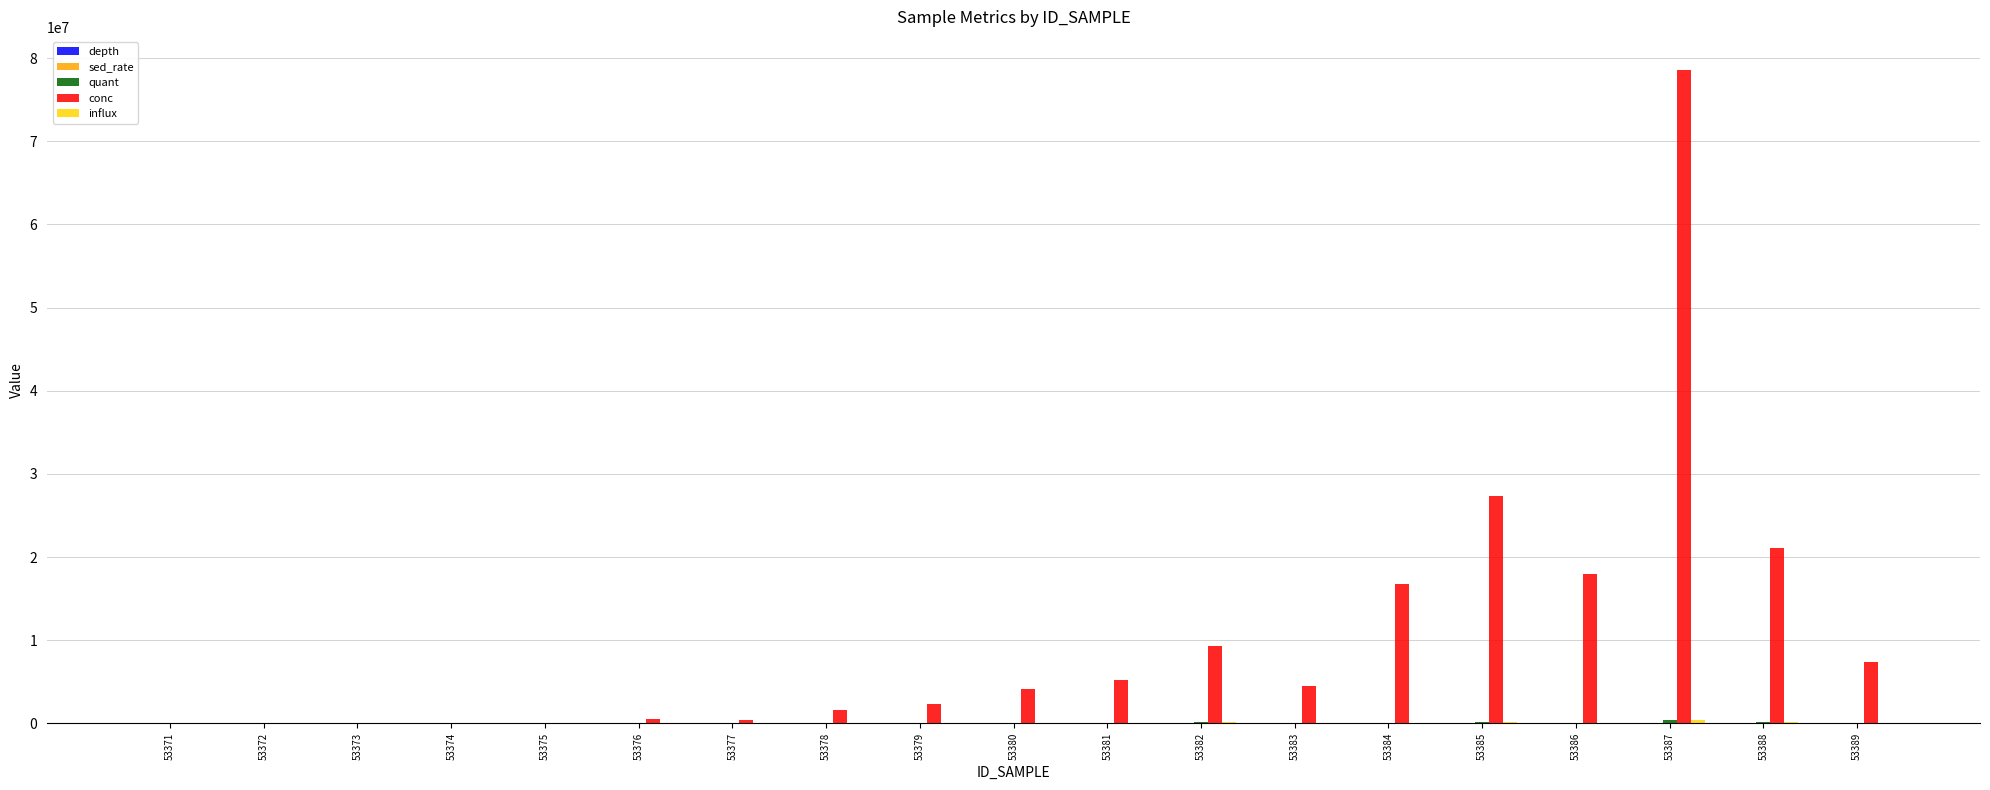

Which series has the largest total across all categories?

conc